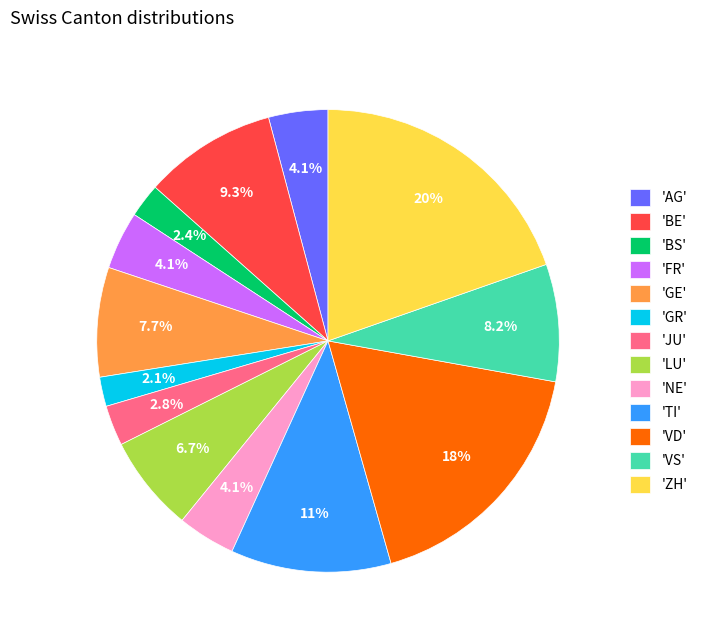

Approximately how many times larger is the value at 'VS' compared to 'LU'?

1.2